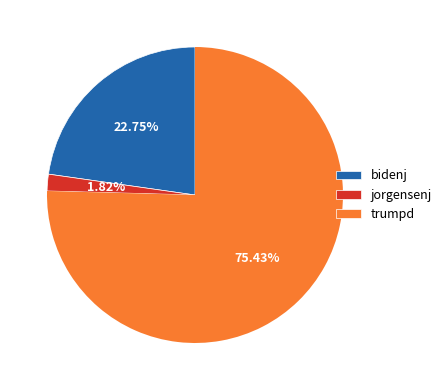

To the nearest percent, what is the difference between the largest and smallest slice percentages?

74%